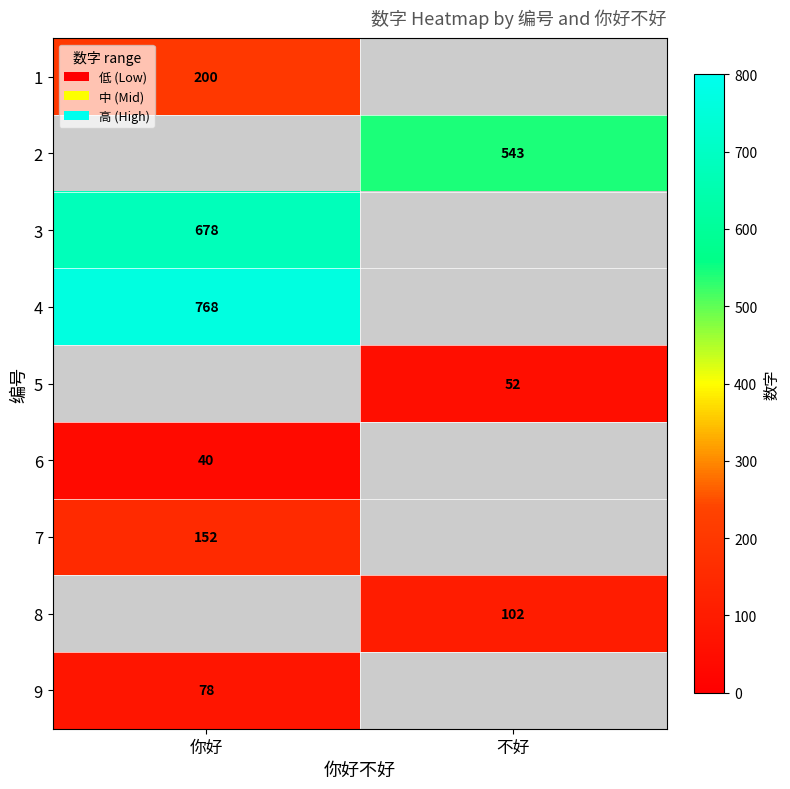

Is the value of 8 at 不好 greater than the value of 2 at 不好?

No